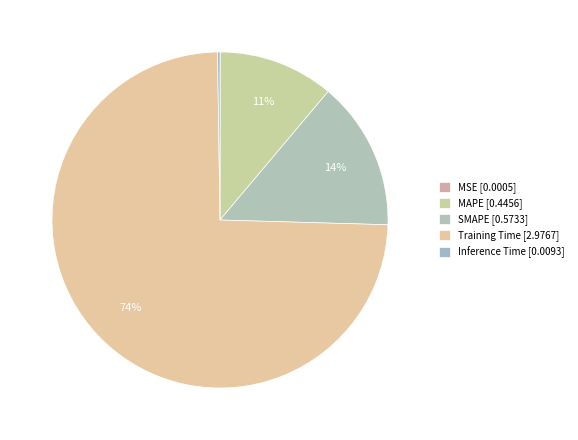

To the nearest percent, what is the difference between the Inference Time and SMAPE slice percentages?

14%